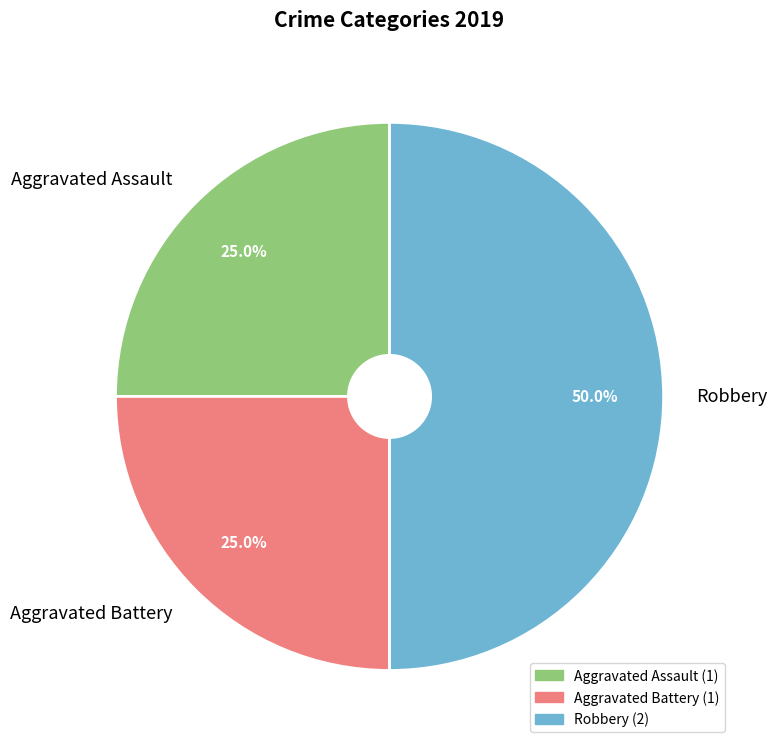

Which category has the biggest portion of the pie?

Robbery